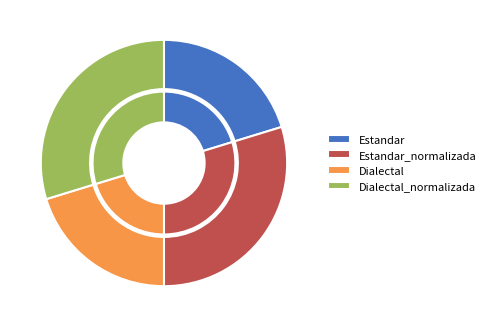

What percentage do Estandar and Dialectal_normalizada together represent?

50.0%